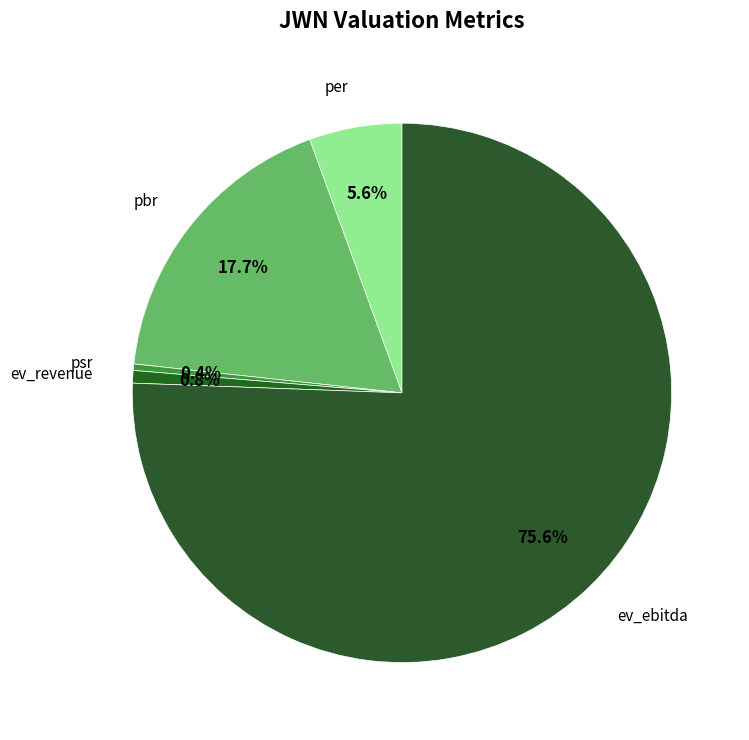

What is the largest slice in the pie chart?

ev_ebitda